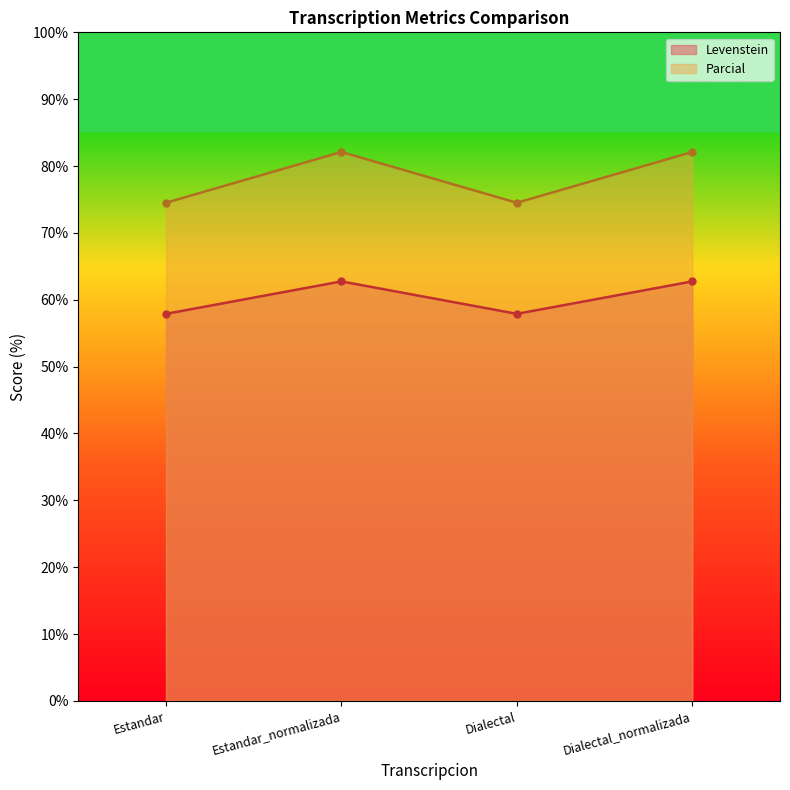

Rank the series at Dialectal from lowest to highest value.

Levenstein, Parcial